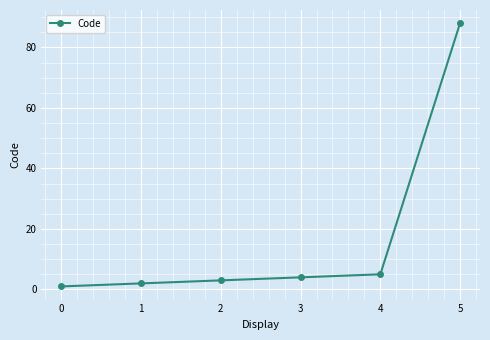

Is it true that the value at 2 is 3?

True